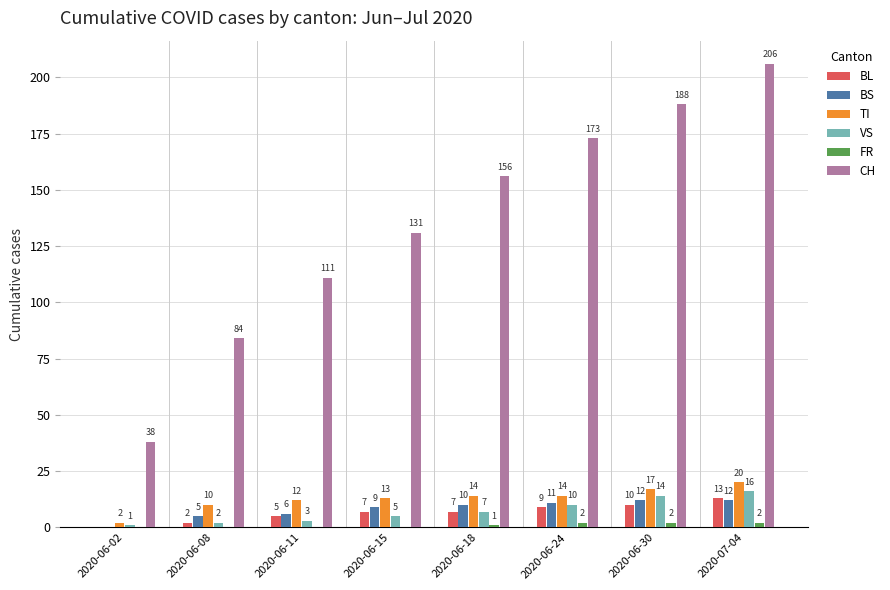

What is the sum of the VS values at 2020-06-08 and 2020-06-30?

16